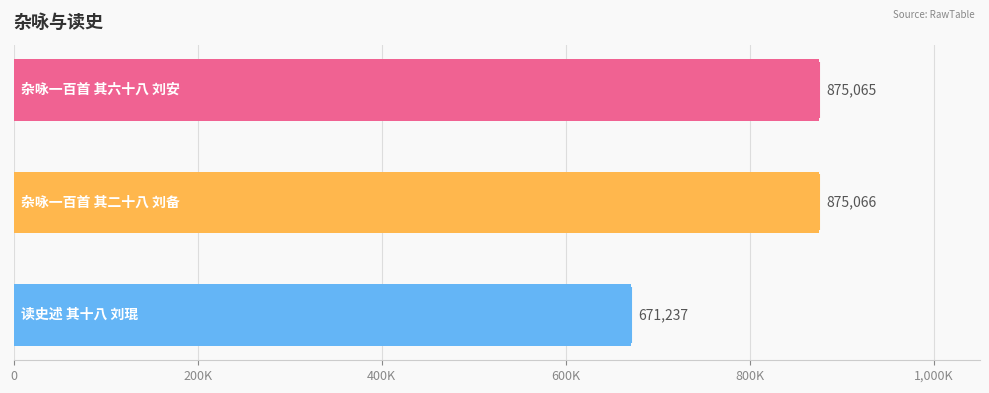

Approximately how many times larger is the value at 读史述 其十八 刘琨 compared to 杂咏一百首 其六十八 刘安?

0.8